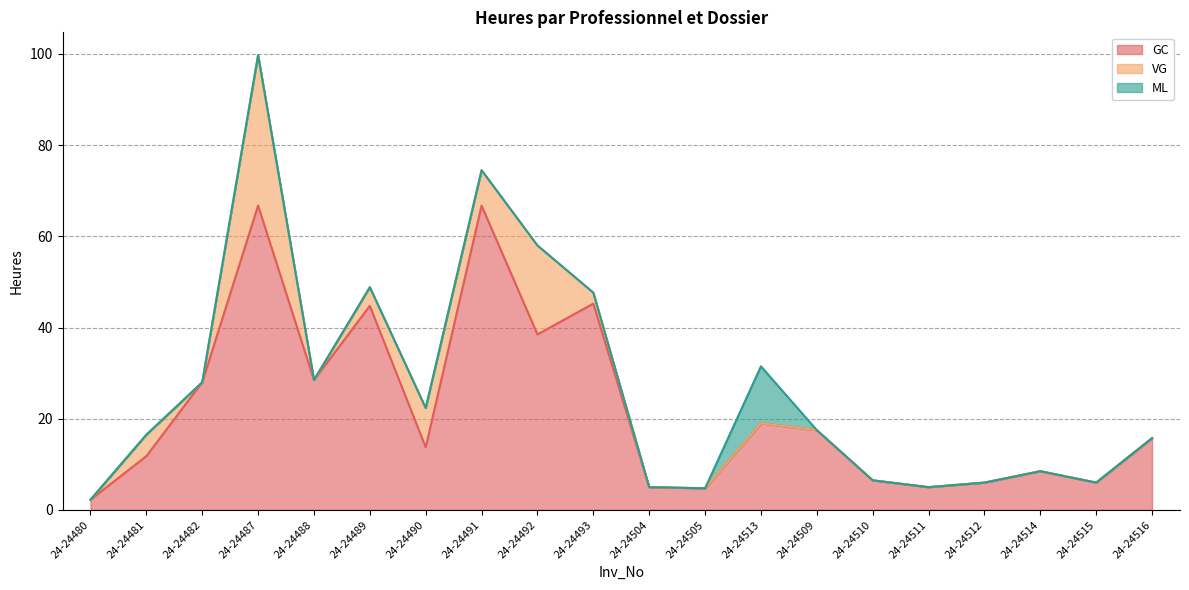

How many data points does each series have?

20